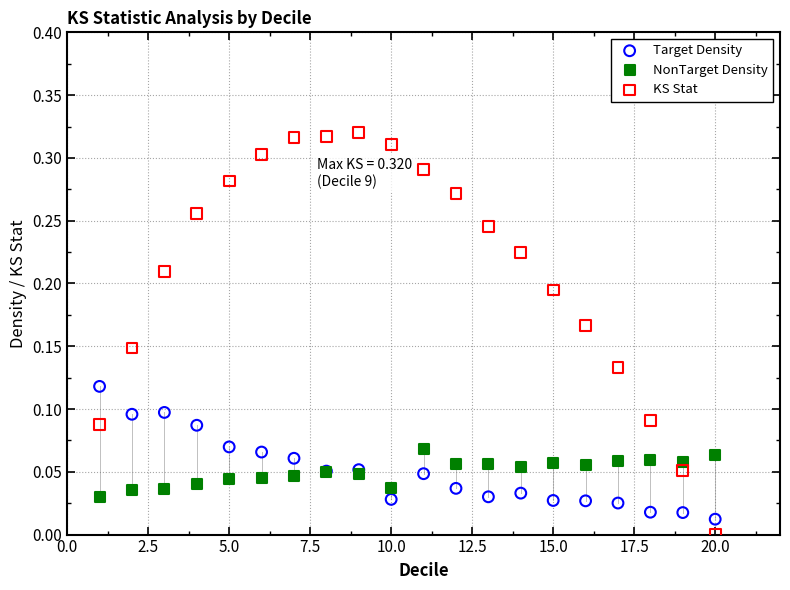

What is the X range (max minus min) for the scatter plot?

19.0